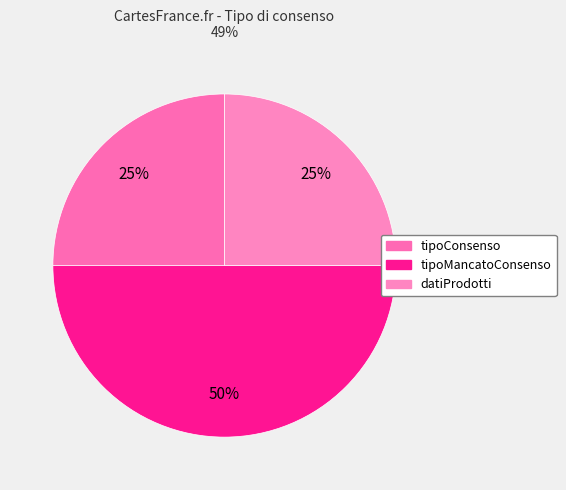

What is the largest slice in the pie chart?

tipoMancatoConsenso